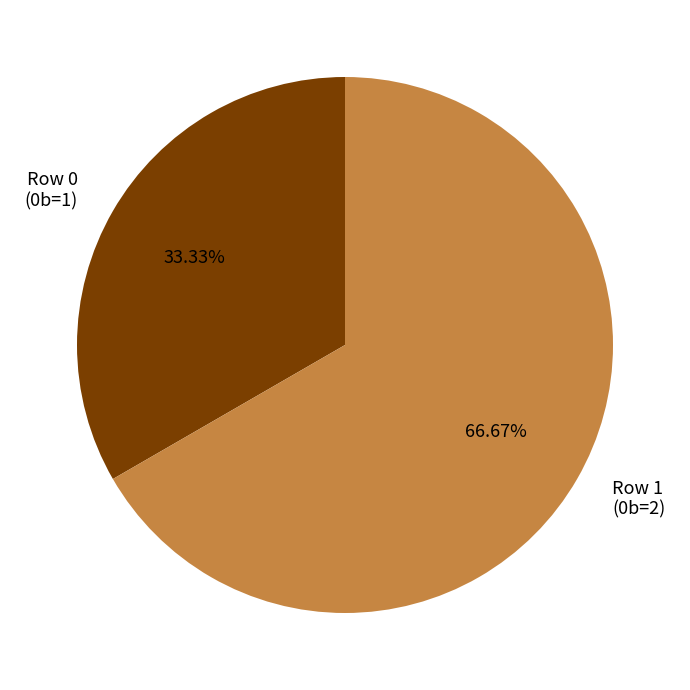

To the nearest percent, what is the combined percentage of Row 0 and Row 1?

100%